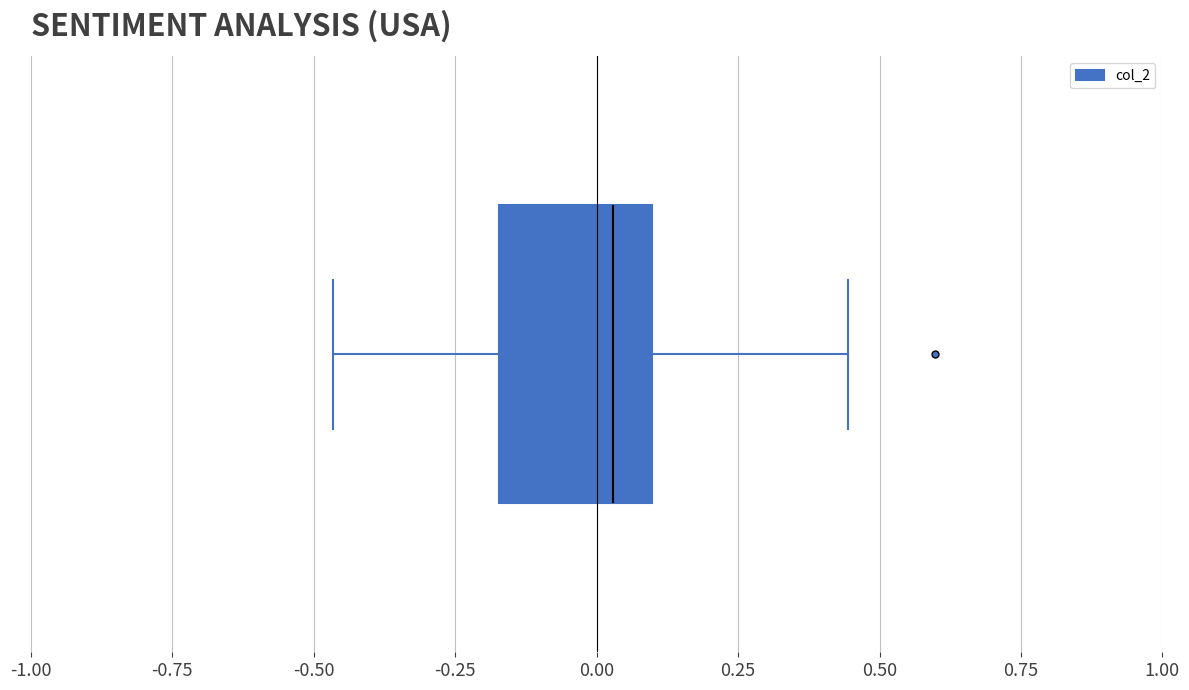

Read this box plot against the x-axis: the position of the median line, the range covered by the box, and the ends of both whiskers. The values are not printed on the chart, so give them approximately, as read against the axis.

median 0.05, box -0.15 to 0.10, whiskers -0.45 to 0.45